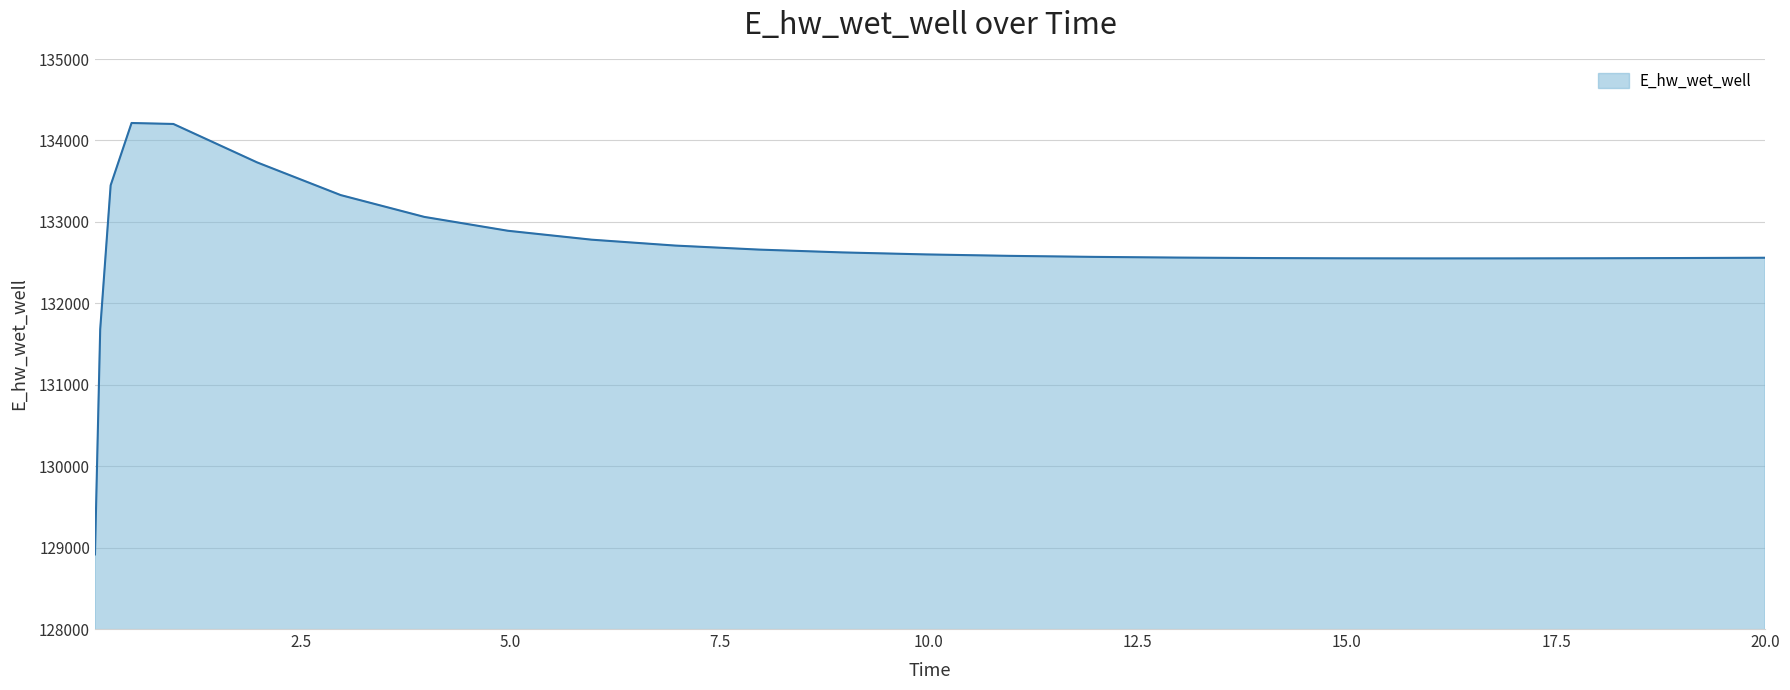

What is the maximum value shown in the chart?

134214.1